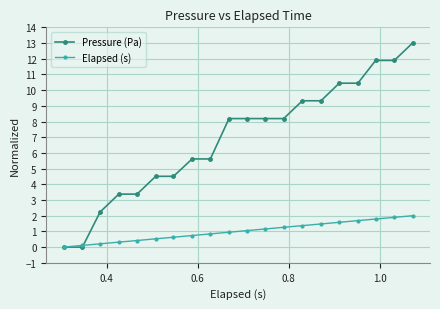

Which series has the largest total across all categories?

Pressure (Pa)